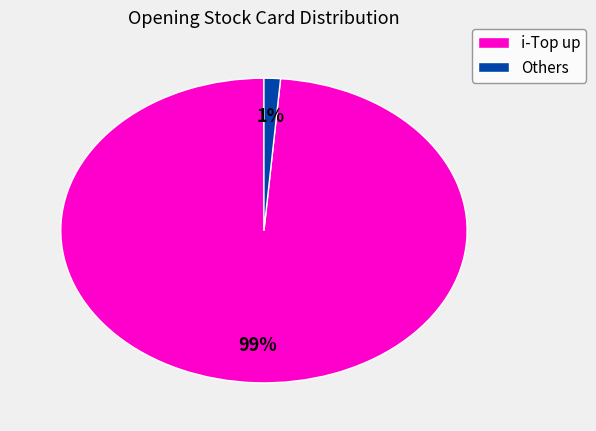

The Others slice represents 1% of the pie. True or false?

True